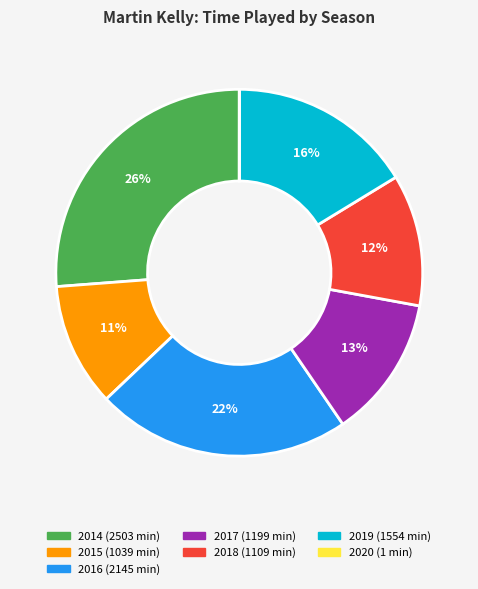

To the nearest percent, what is the average slice percentage?

14%